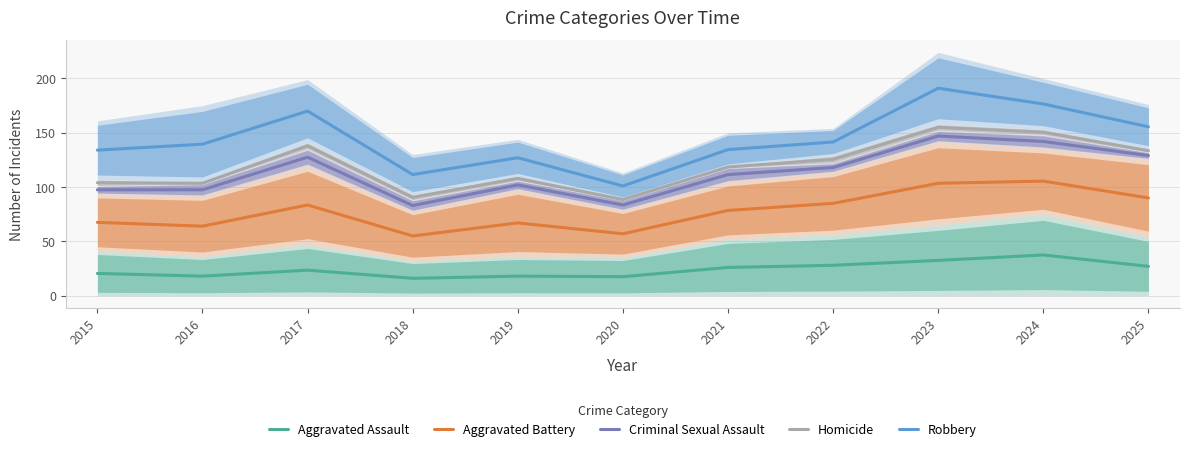

True or false: Aggravated Battery and Criminal Sexual Assault intersect in this chart.

False